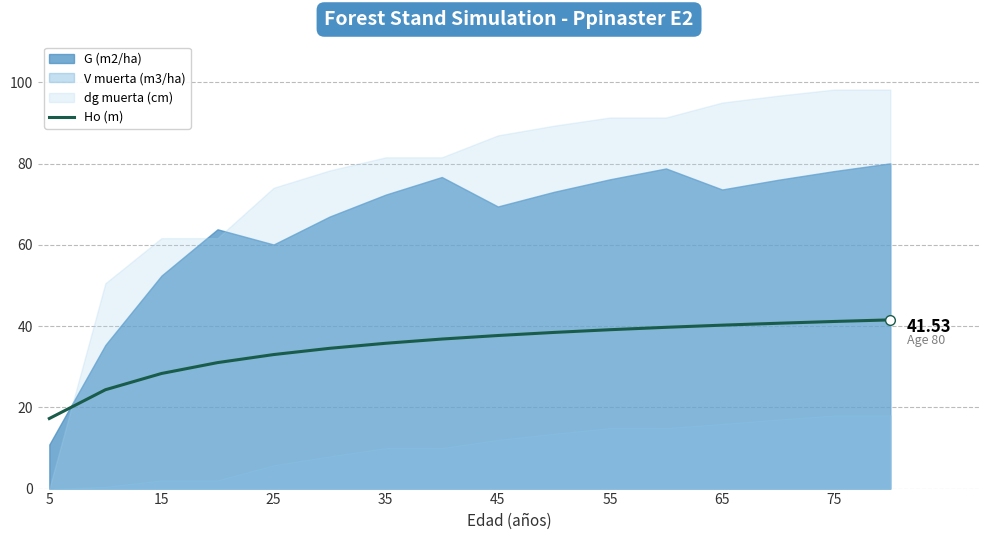

What is the value of the 8th point from the left?

36.8